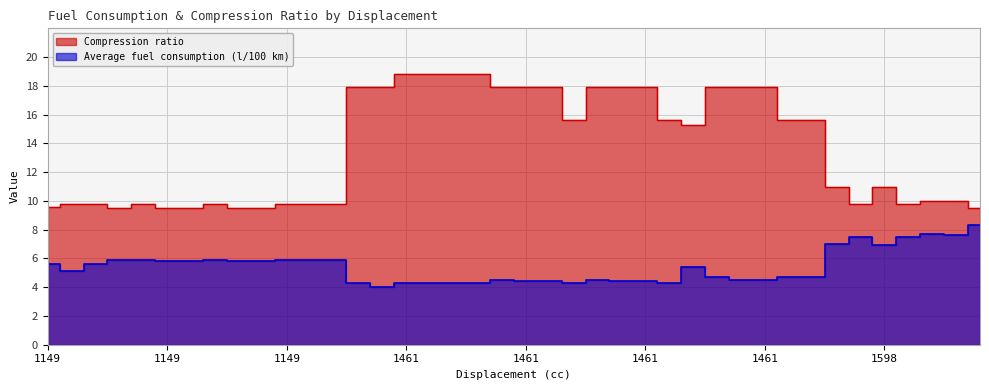

How many lines are shown in the chart?

2